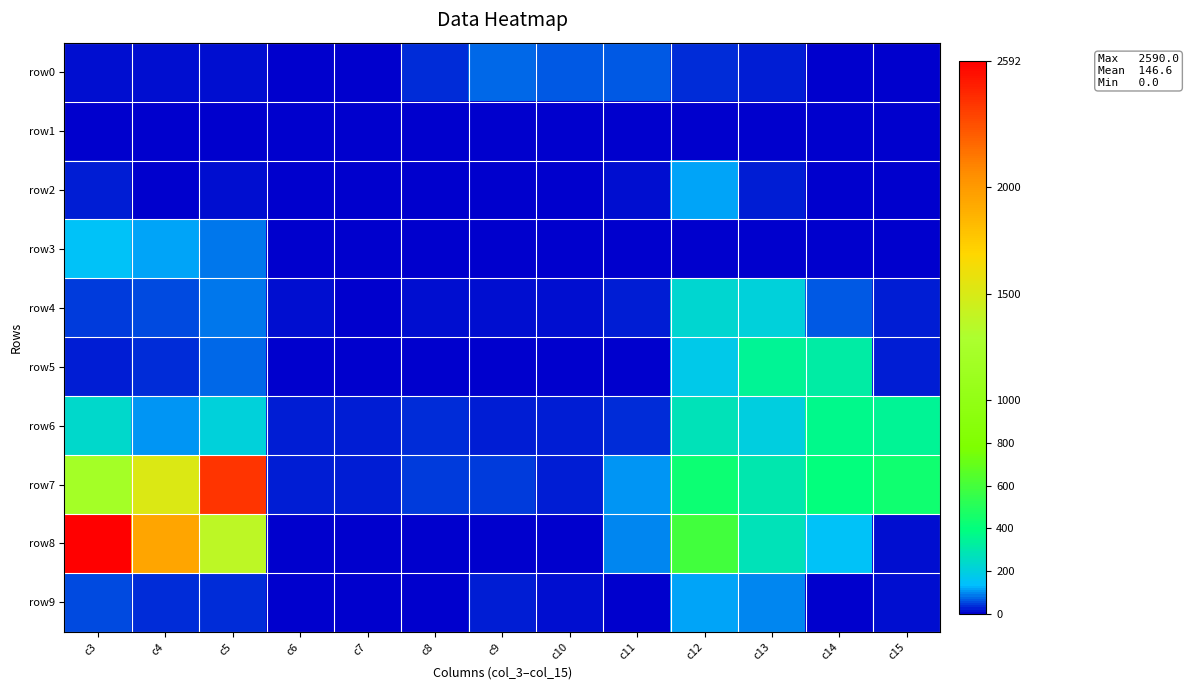

Which has a higher value, c5 or c8?

c8